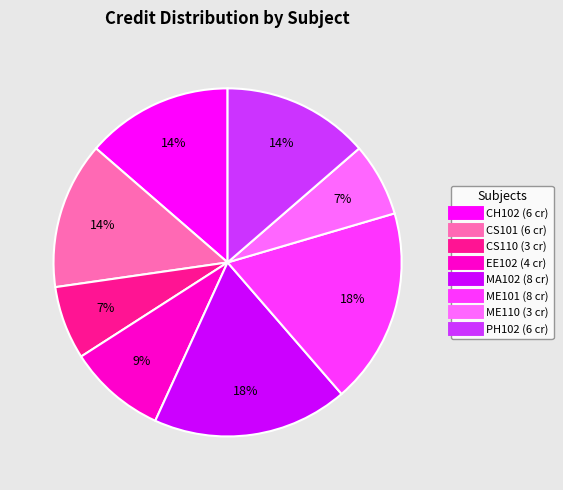

To the nearest percent, what is the average slice percentage?

12%